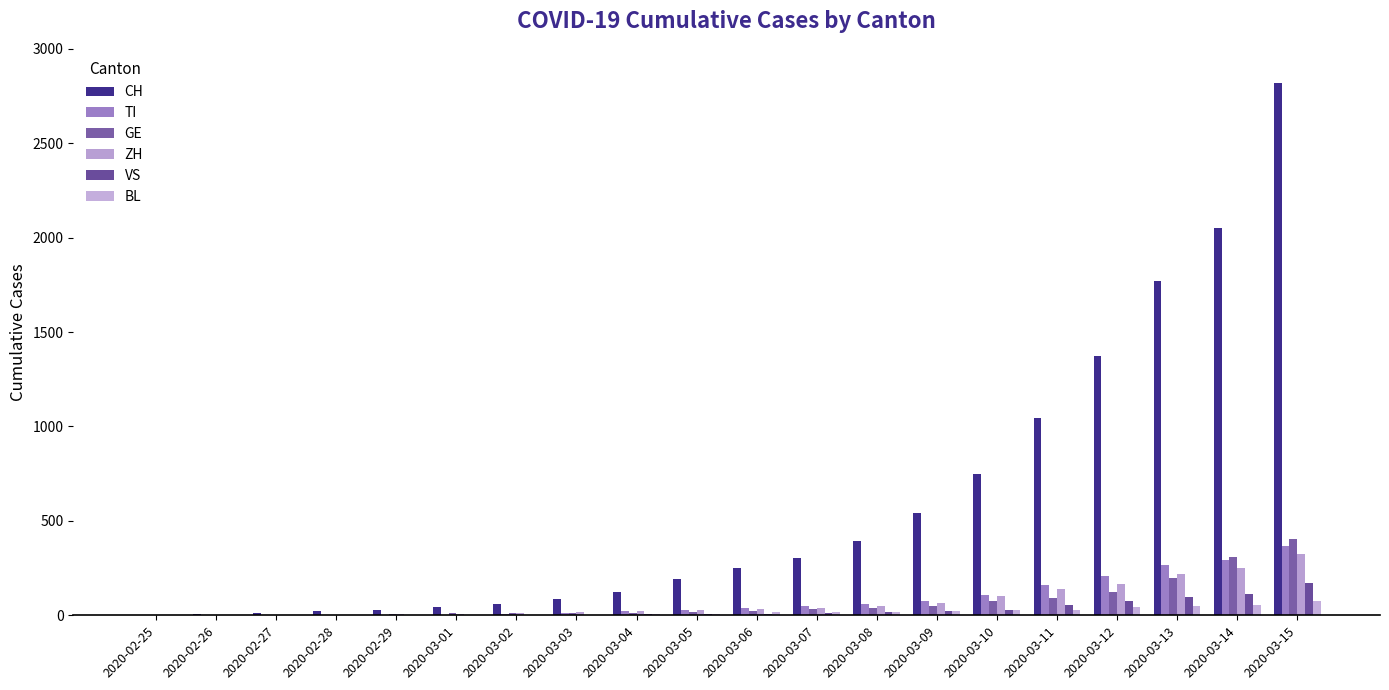

How many series are shown in this chart?

6